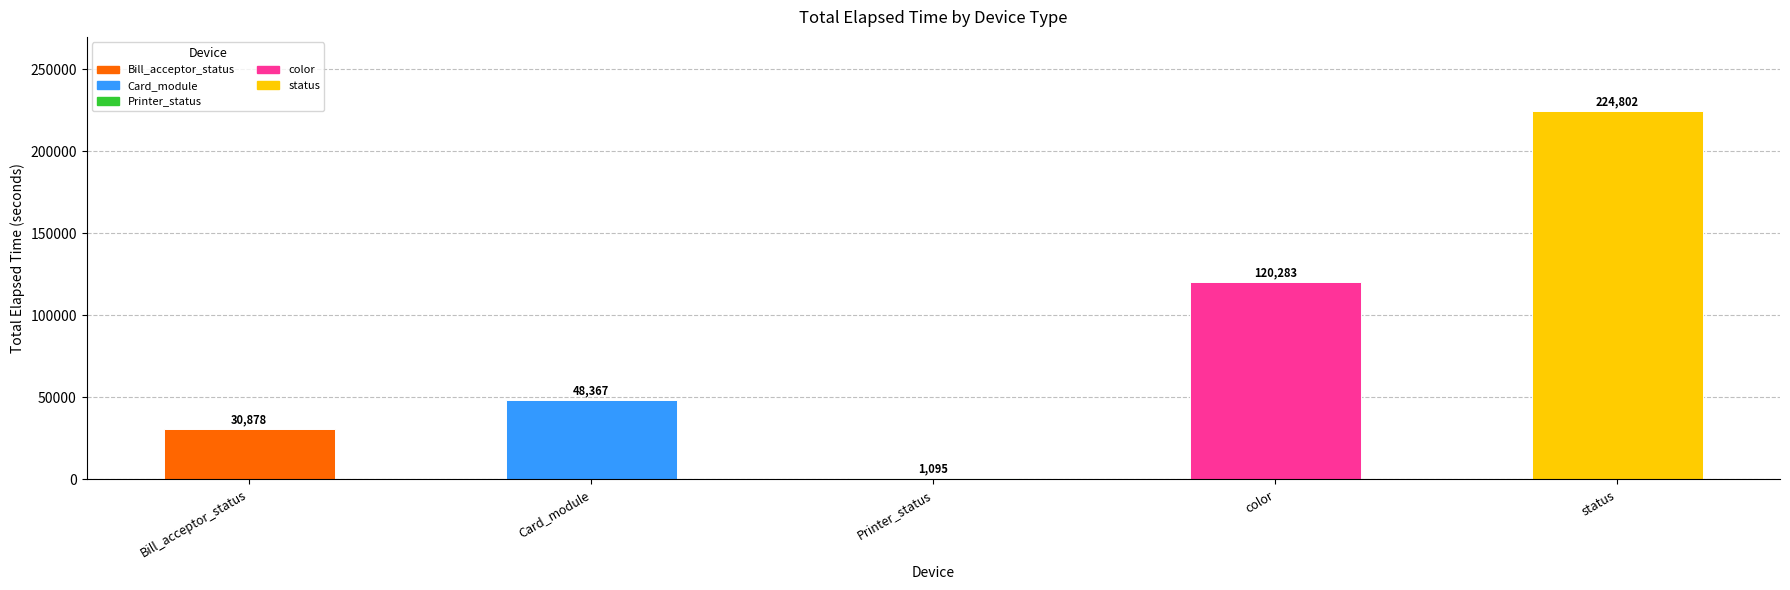

What position from the left is color?

4